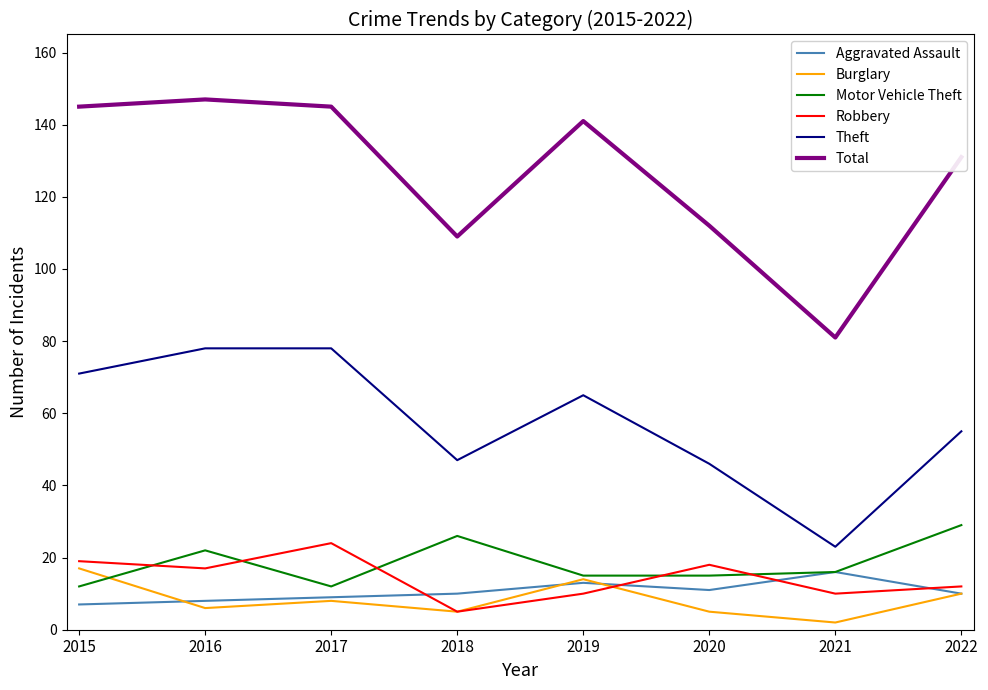

Which series has the largest range (max minus min)?

Total